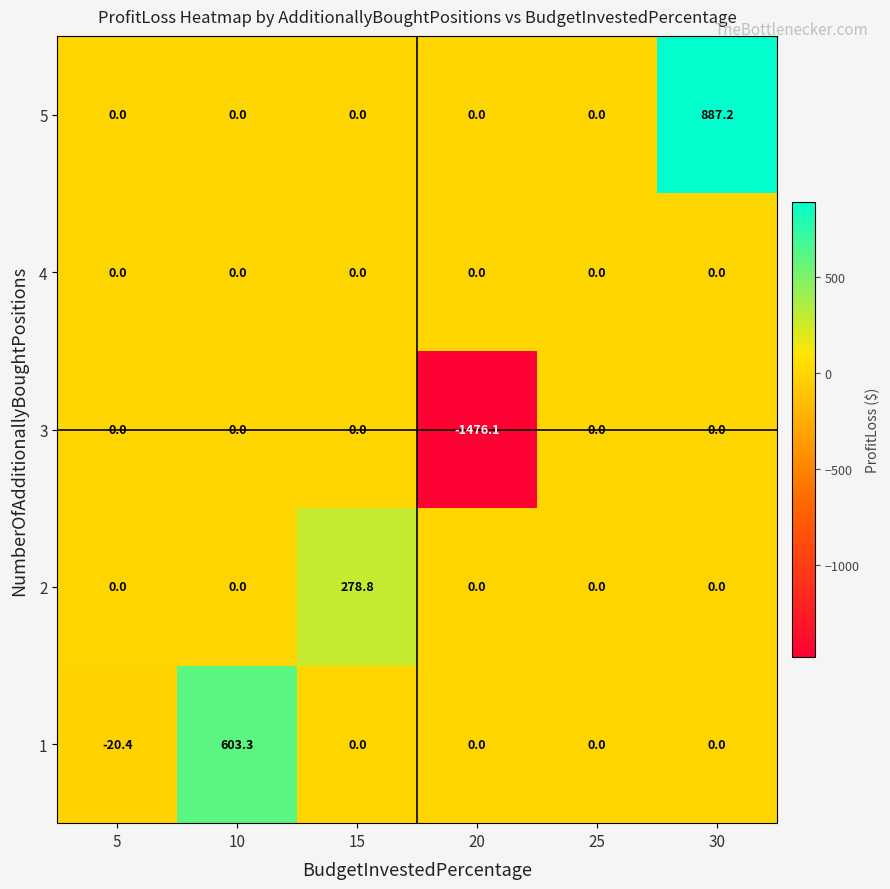

Reading left to right, transcribe all the data shown in this chart.

5: 5=0.0	10=0.0	15=0.0	20=0.0	25=0.0	30=887.2
4: 5=0.0	10=0.0	15=0.0	20=0.0	25=0.0	30=0.0
3: 5=0.0	10=0.0	15=0.0	20=-1476.1	25=0.0	30=0.0
2: 5=0.0	10=0.0	15=278.8	20=0.0	25=0.0	30=0.0
1: 5=-20.4	10=603.3	15=0.0	20=0.0	25=0.0	30=0.0